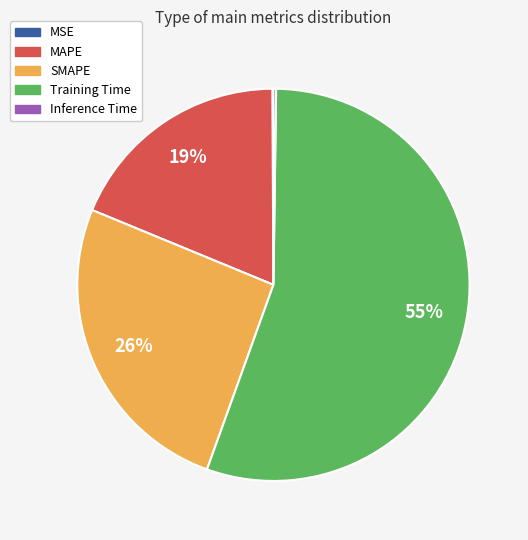

Which category has the biggest portion of the pie?

Training Time